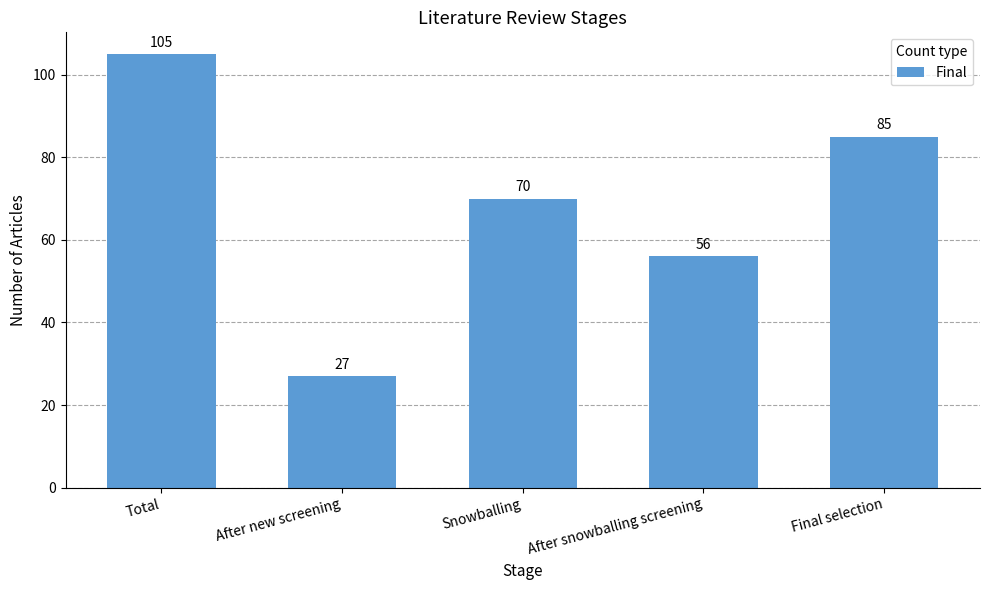

How many data points are less than 70?

2